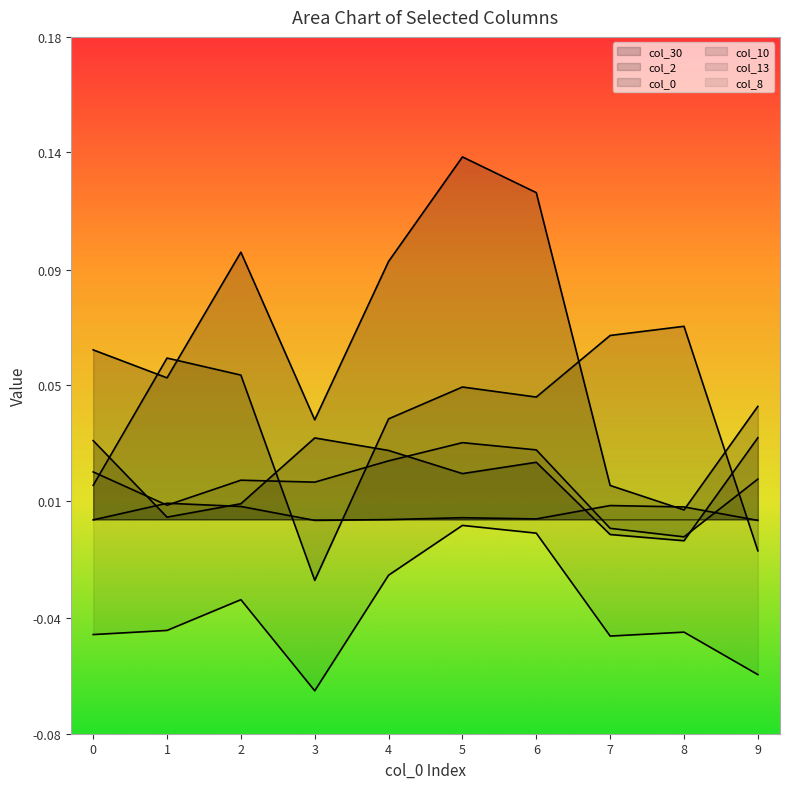

True or false: col_8 has a value of -0.0 at 6.

False